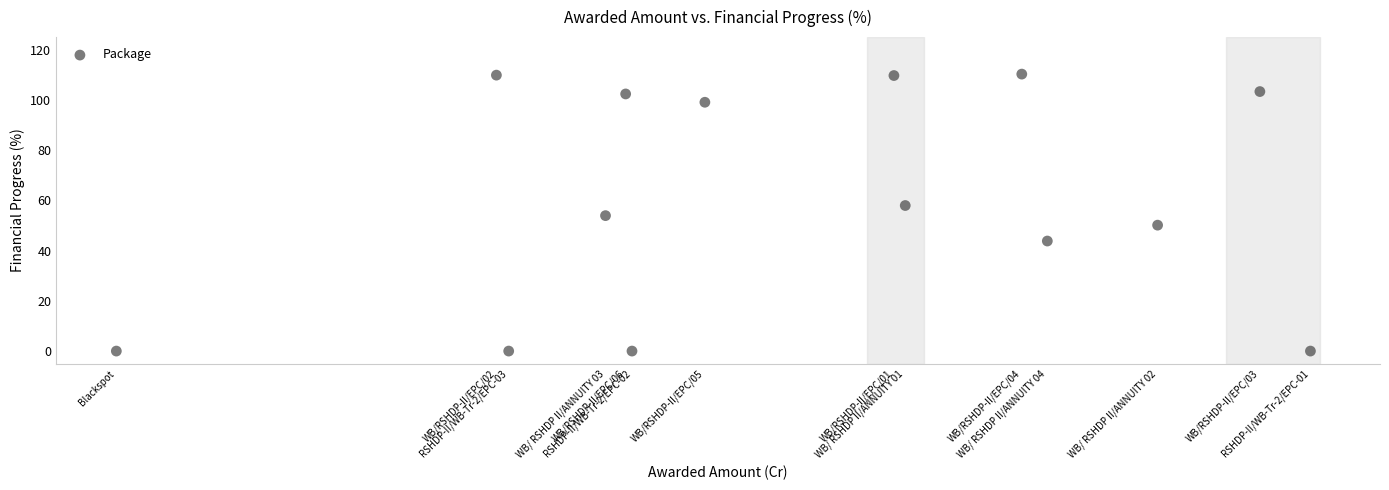

What is the range of Y values (max minus min)?

110.3